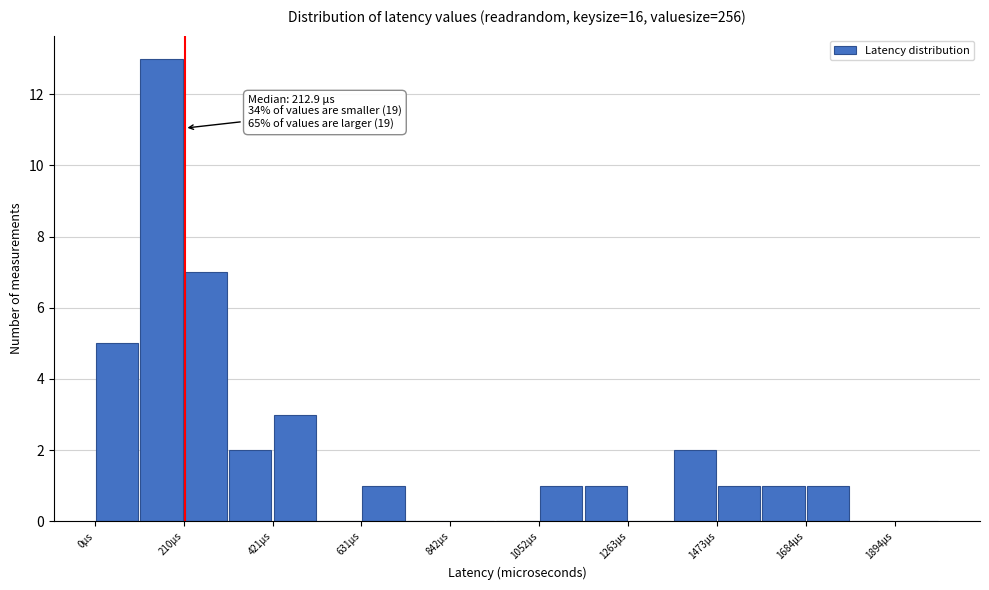

Read against the x-axis, roughly where is the centre of the tallest bar?

150